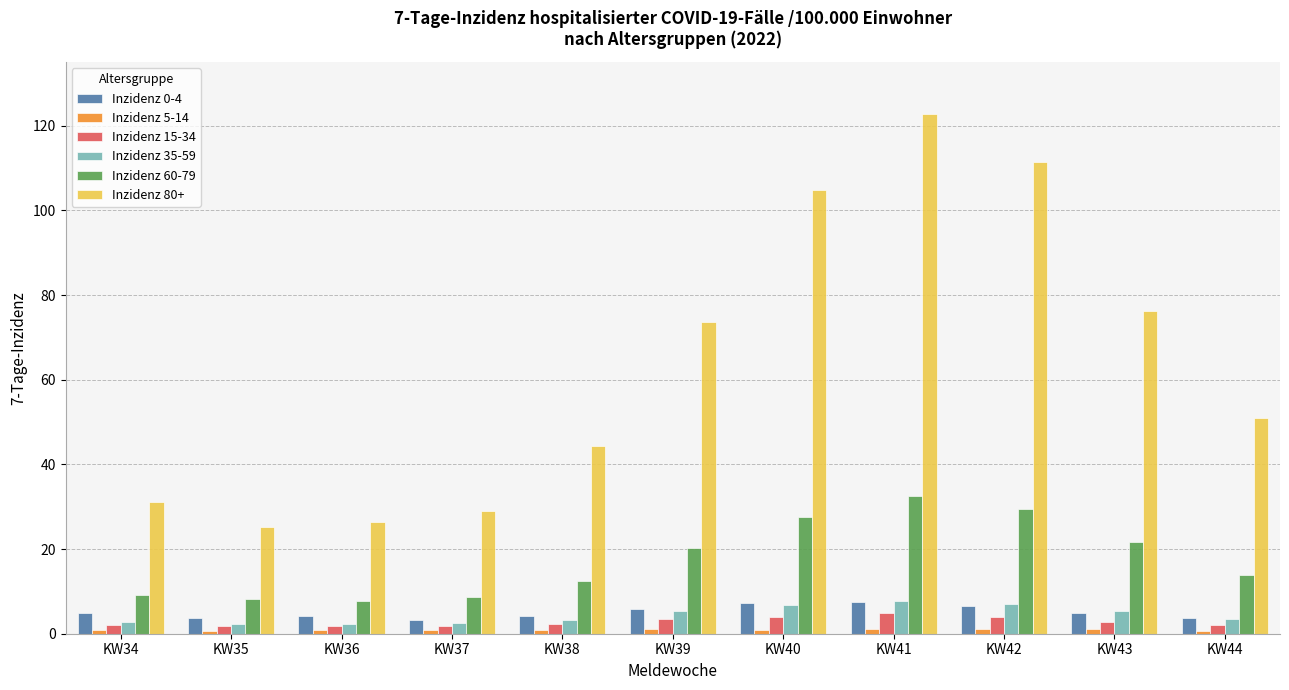

What is the value of the Inzidenz 80+ bar at the 1st from the left?

31.2